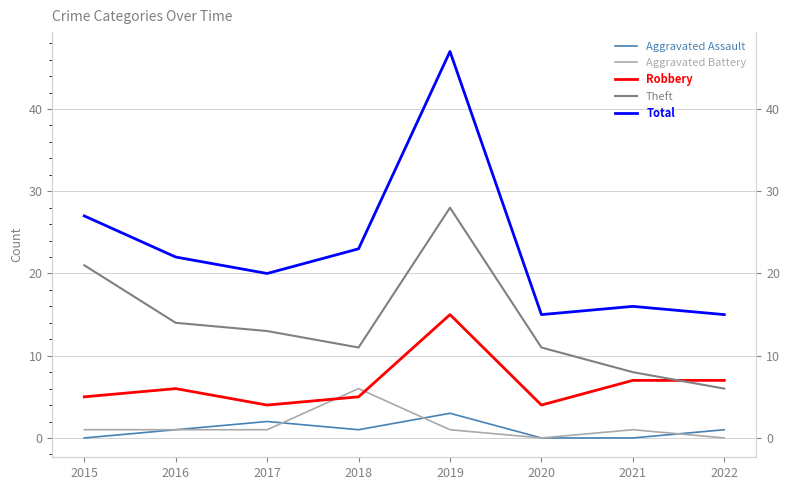

Is the value of Total at 2021 greater than the value of Aggravated Assault at 2020?

Yes